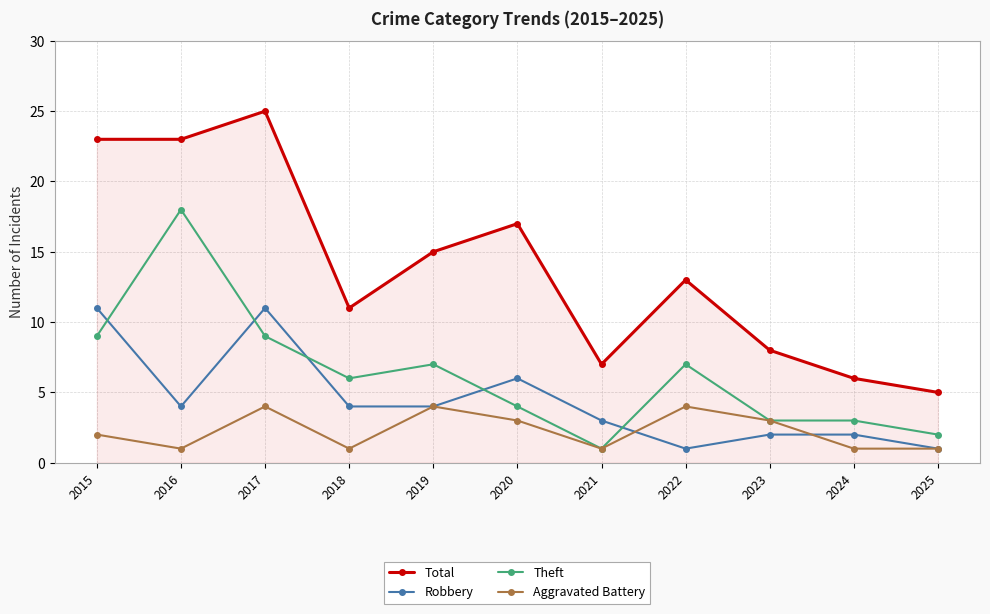

Reading left to right, extract all data points from this chart.

Total: 2015=23	2016=23	2017=25	2018=11	2019=15	2020=17	2021=7	2022=13	2023=8	2024=6	2025=5
Robbery: 2015=11	2016=4	2017=11	2018=4	2019=4	2020=6	2021=3	2022=1	2023=2	2024=2	2025=1
Theft: 2015=9	2016=18	2017=9	2018=6	2019=7	2020=4	2021=1	2022=7	2023=3	2024=3	2025=2
Aggravated Battery: 2015=2	2016=1	2017=4	2018=1	2019=4	2020=3	2021=1	2022=4	2023=3	2024=1	2025=1